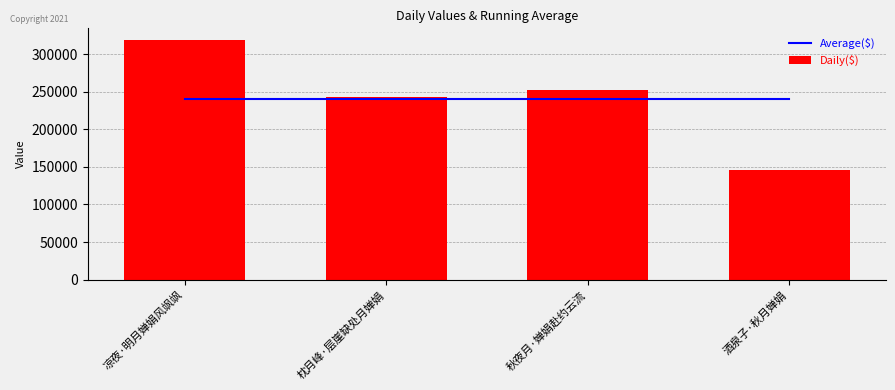

What is the approximate value of Average($) at 酒泉子·秋月婵娟?

240042